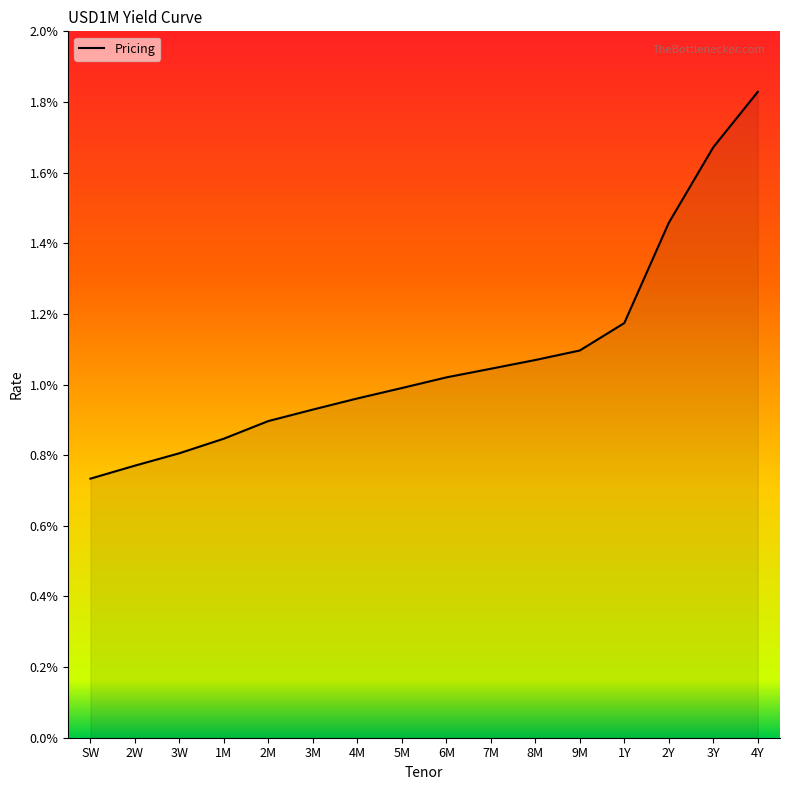

What is the sum of the values at 2Y and 6M?

2.5